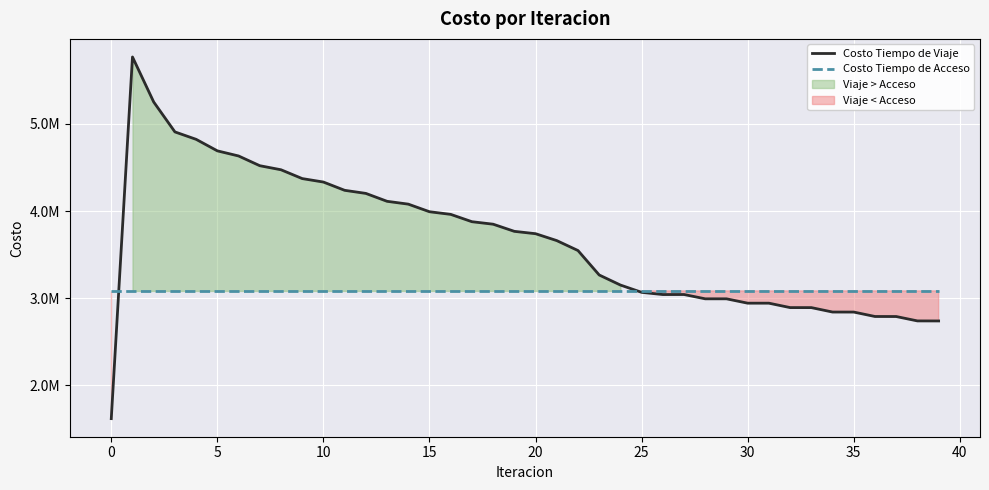

Is this an area chart (filled region under the line)?

No